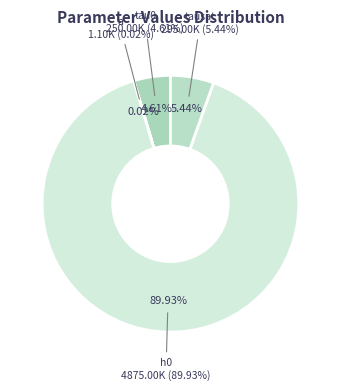

Is it true that h0 is 90% of the pie?

True